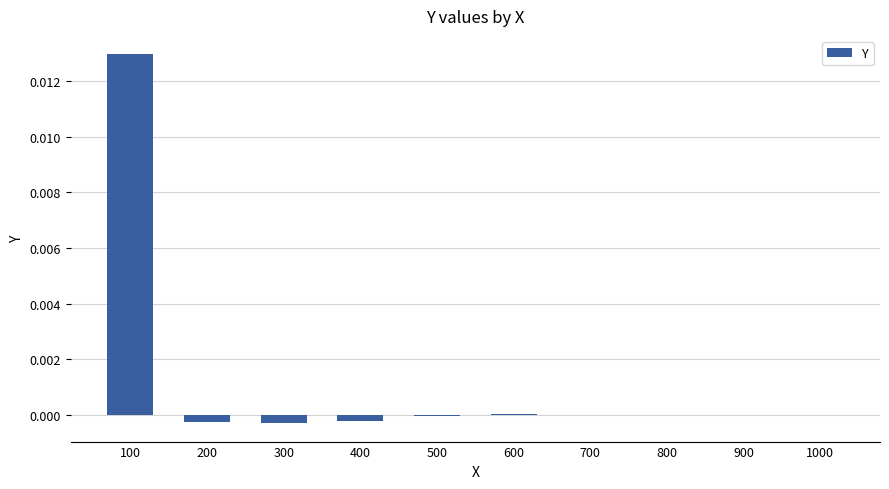

The value at 900 is 0.0. True or false?

True